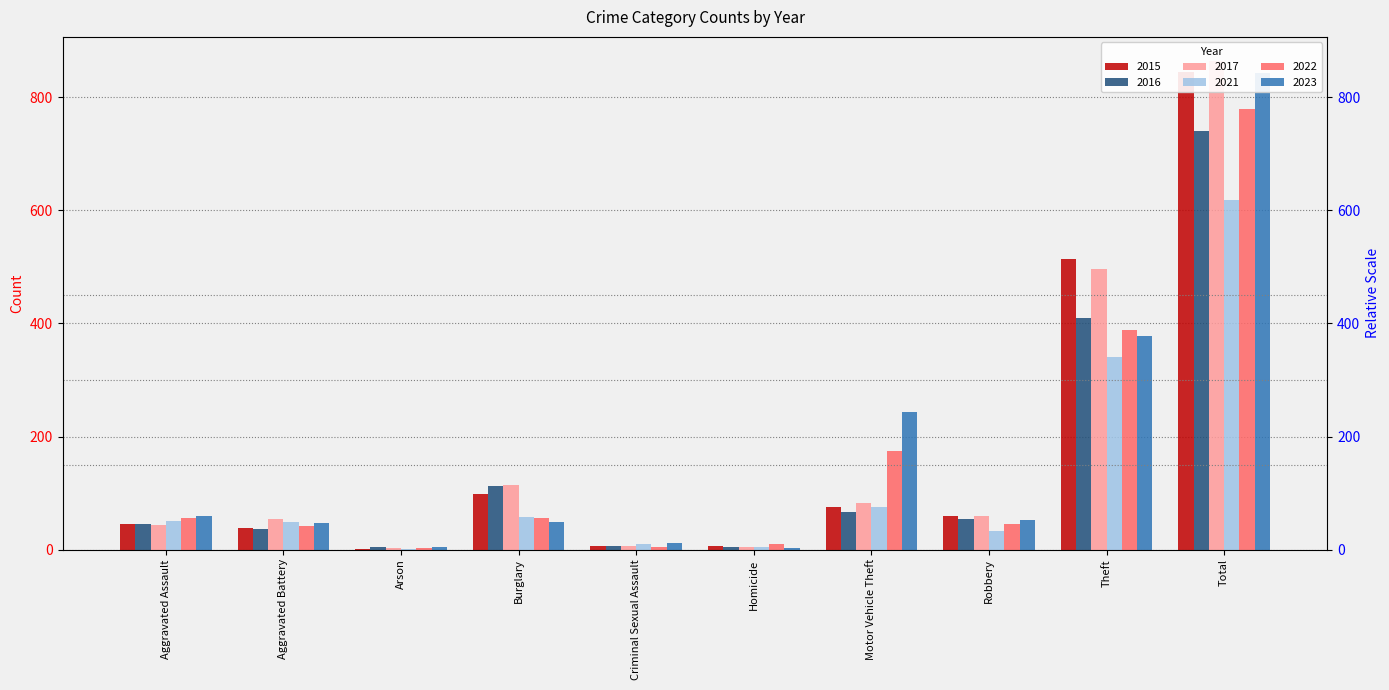

How many bars are there in each group?

6